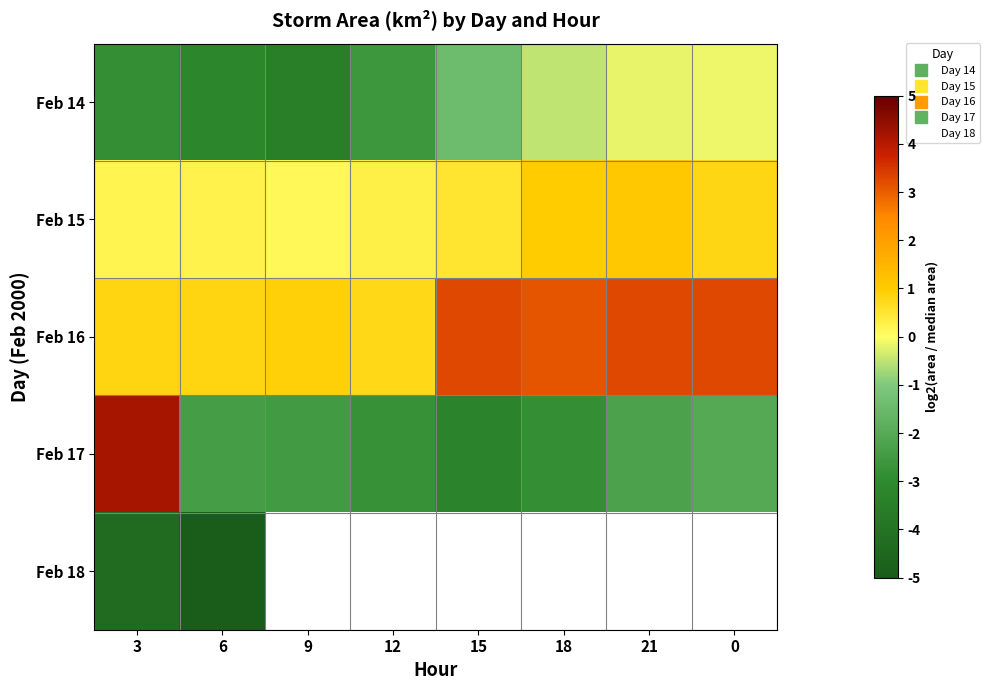

True or false: Feb 15 has a value of 0.2 at 3.

True